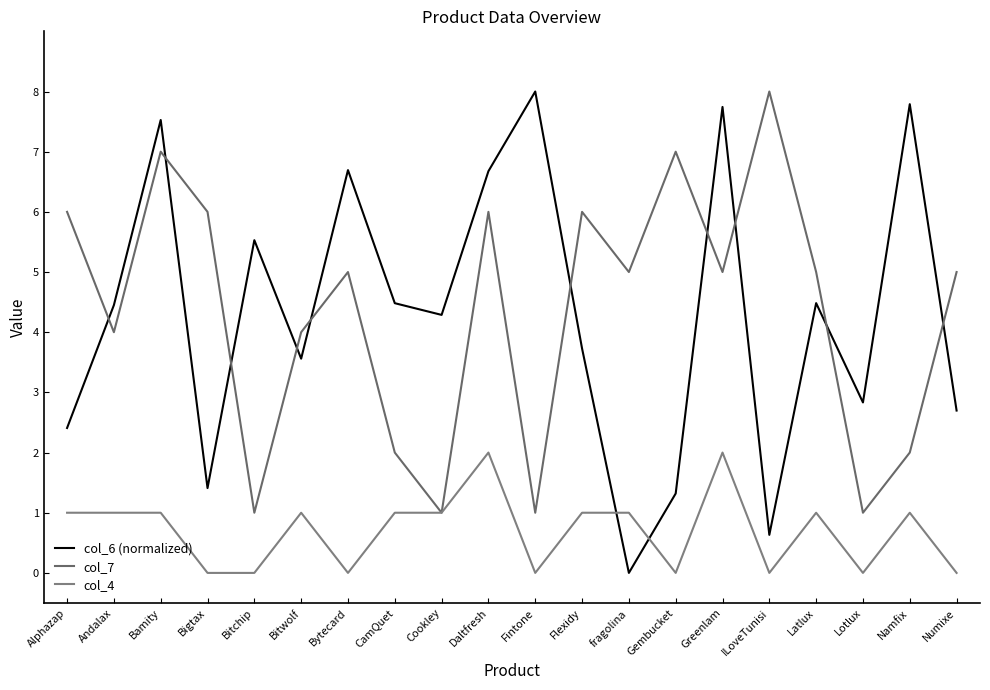

True or false: col_7 has a value of 6.0 at Daltfresh.

True